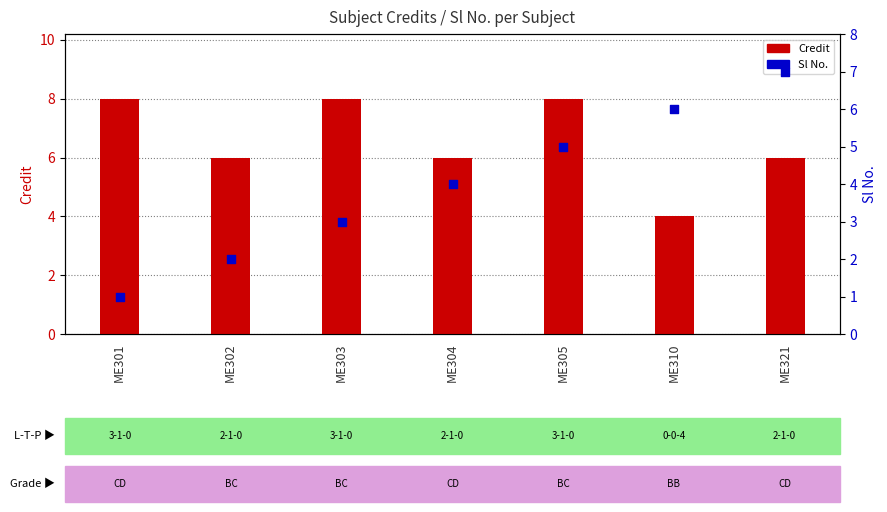

What is the total value across all series at ME304?

10